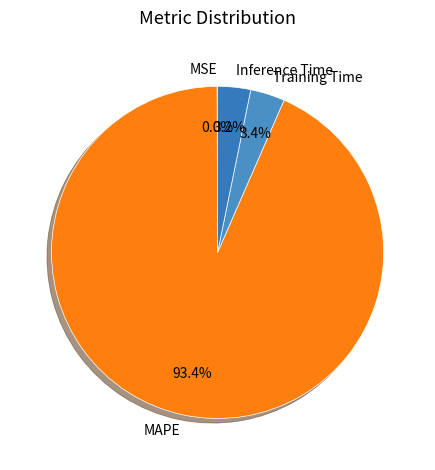

Is it true that MAPE is 93% of the pie?

True